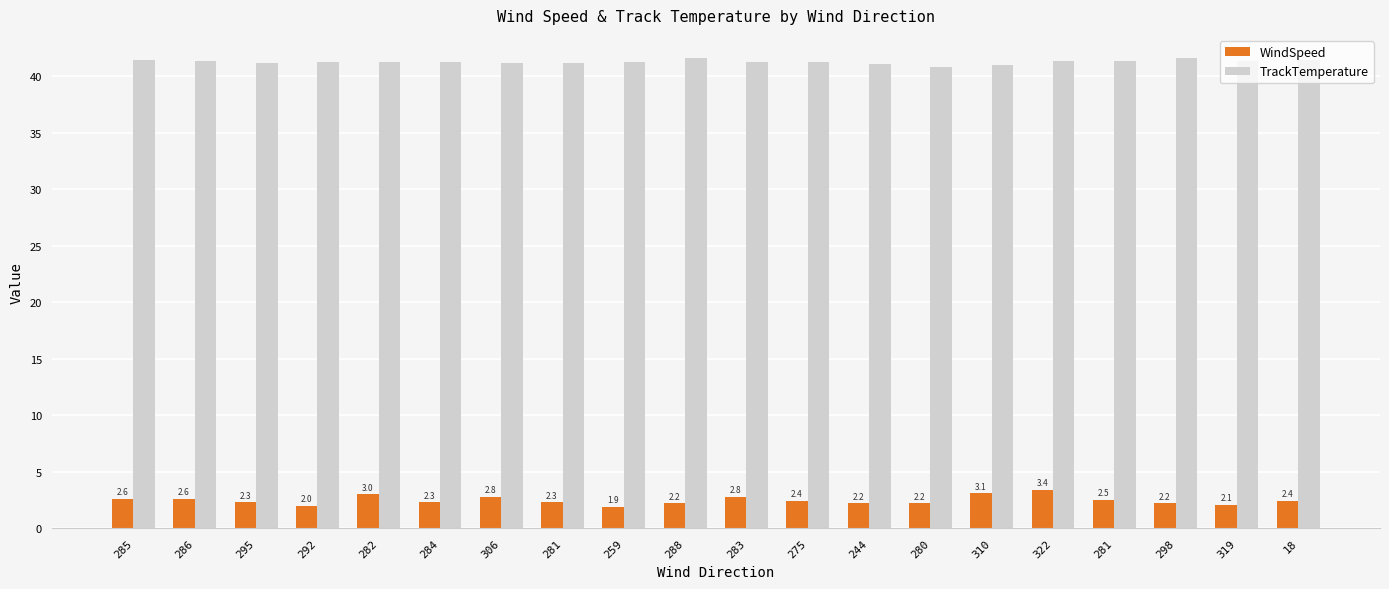

What are all the series names shown in the legend?

WindSpeed, TrackTemperature